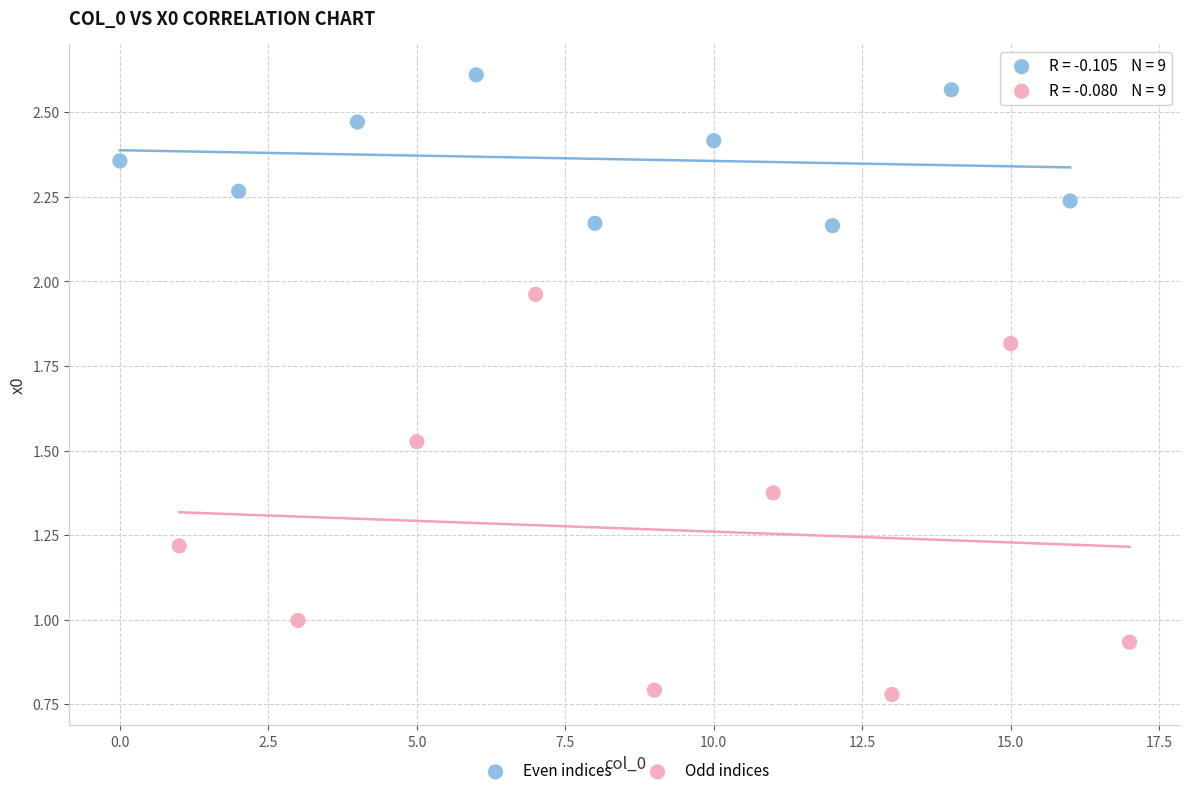

Which series contains the lowest Y value?

Odd indices